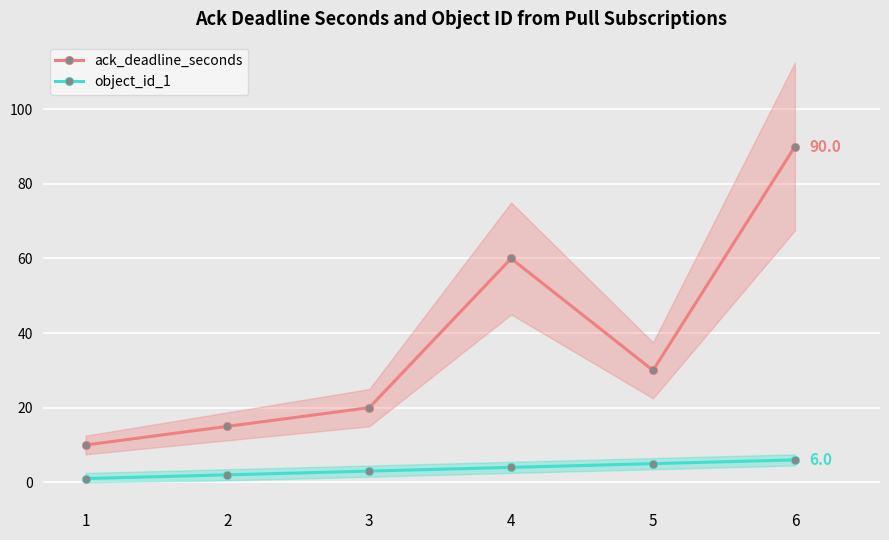

How many lines are shown in the chart?

2